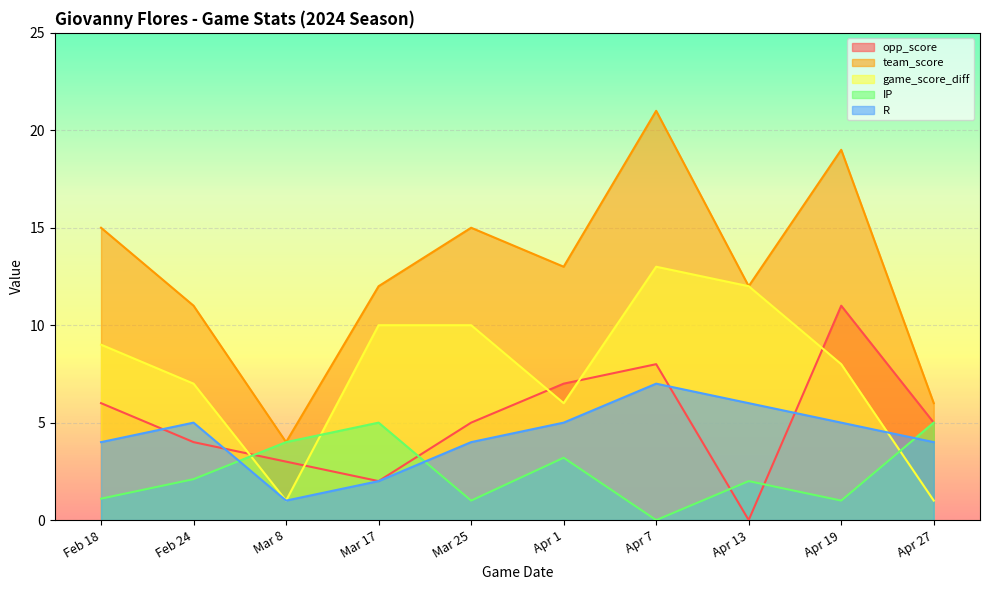

At which label is R closest to 4?

Feb 18